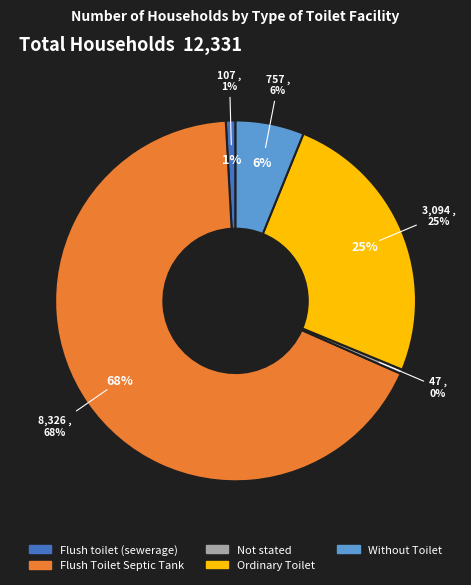

What percentage is the Without Toilet slice, to the nearest percent?

6%